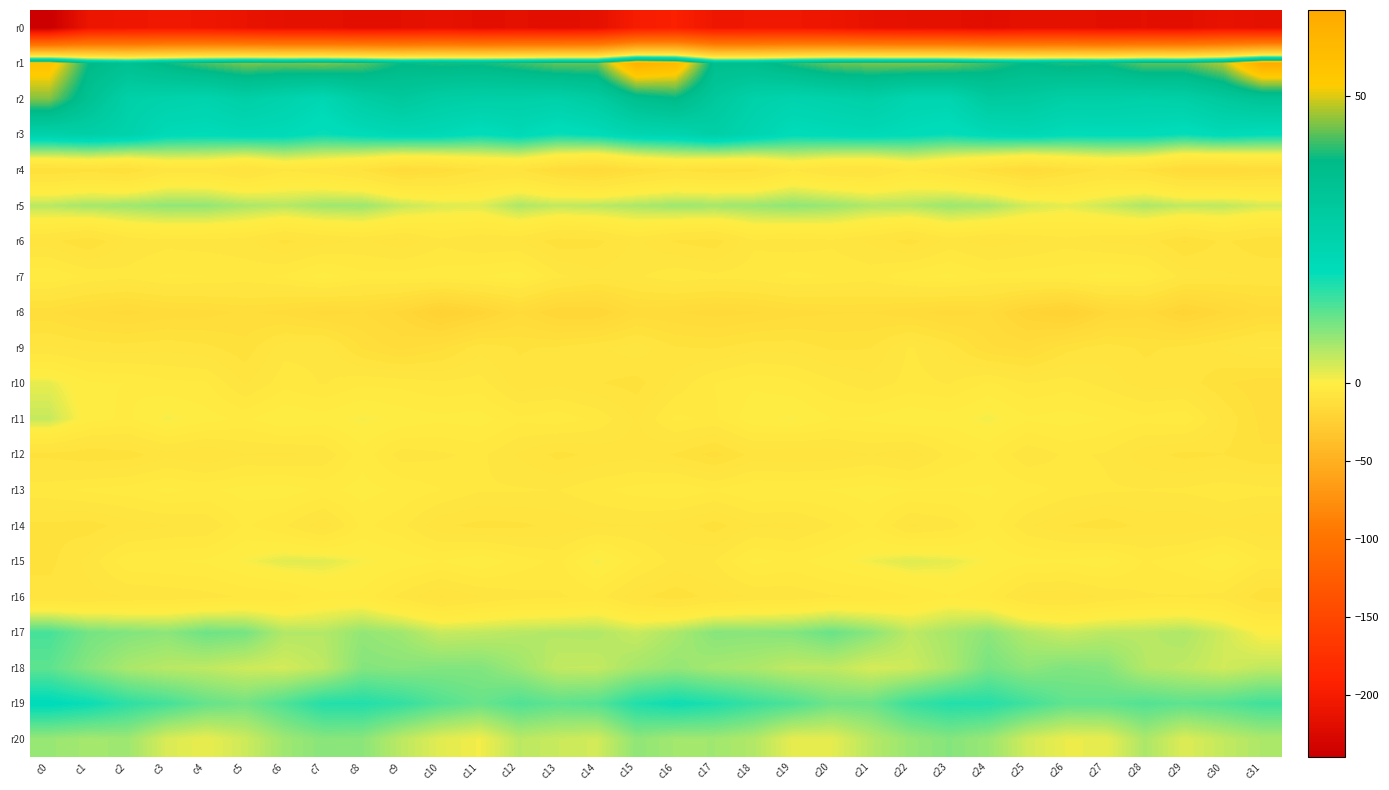

Which has a higher value, c3 or c13?

c3